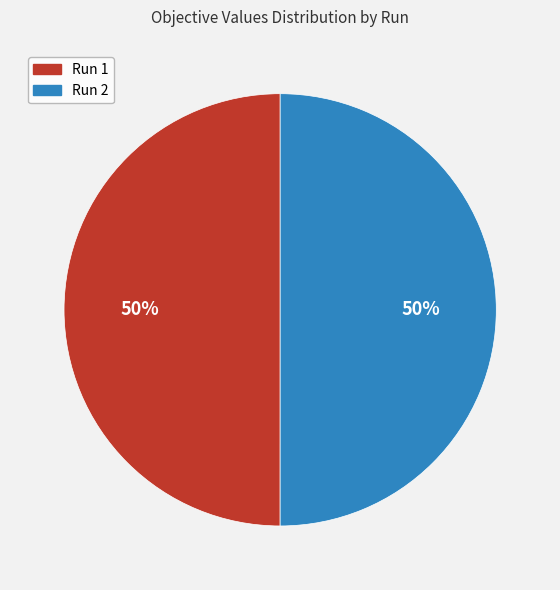

To the nearest percent, what percentage of the pie is Run 2?

50%